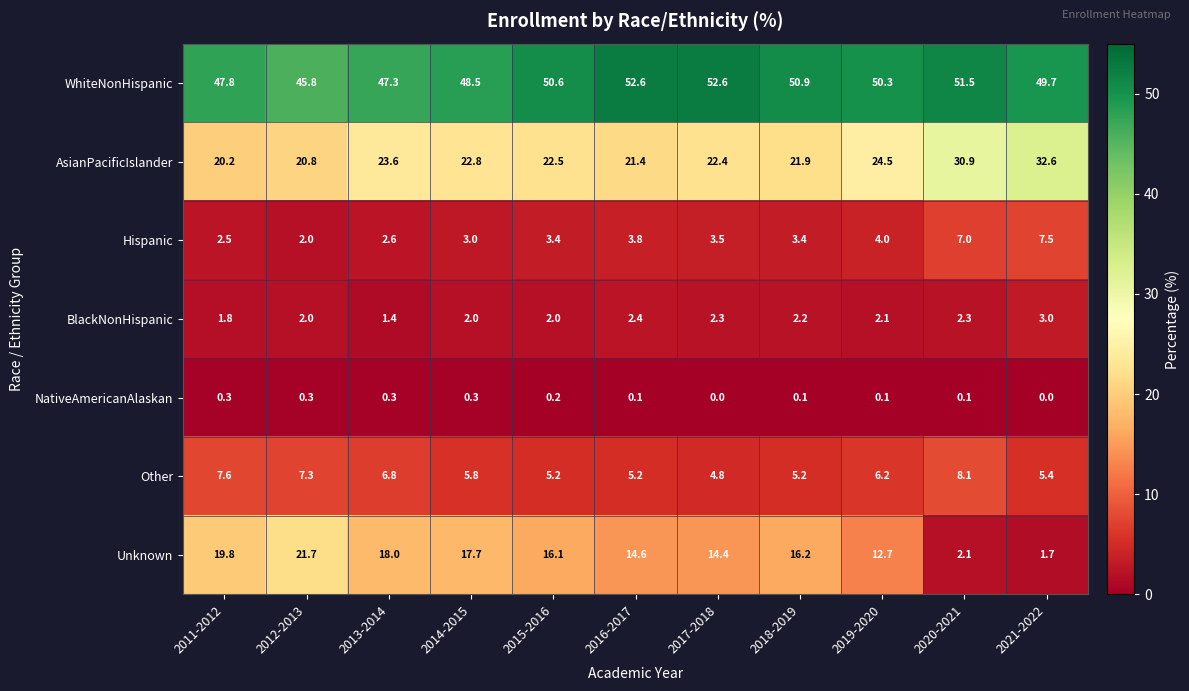

At which label is Other closest to 6?

2014-2015